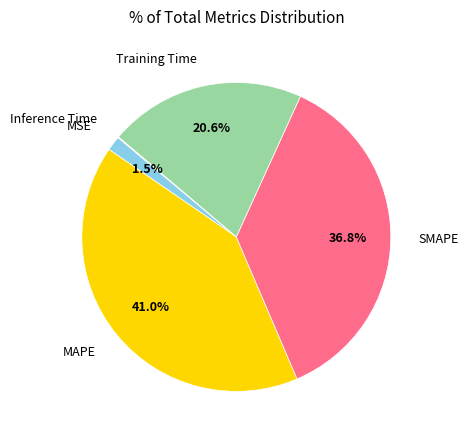

What is the largest slice in the pie chart?

MAPE